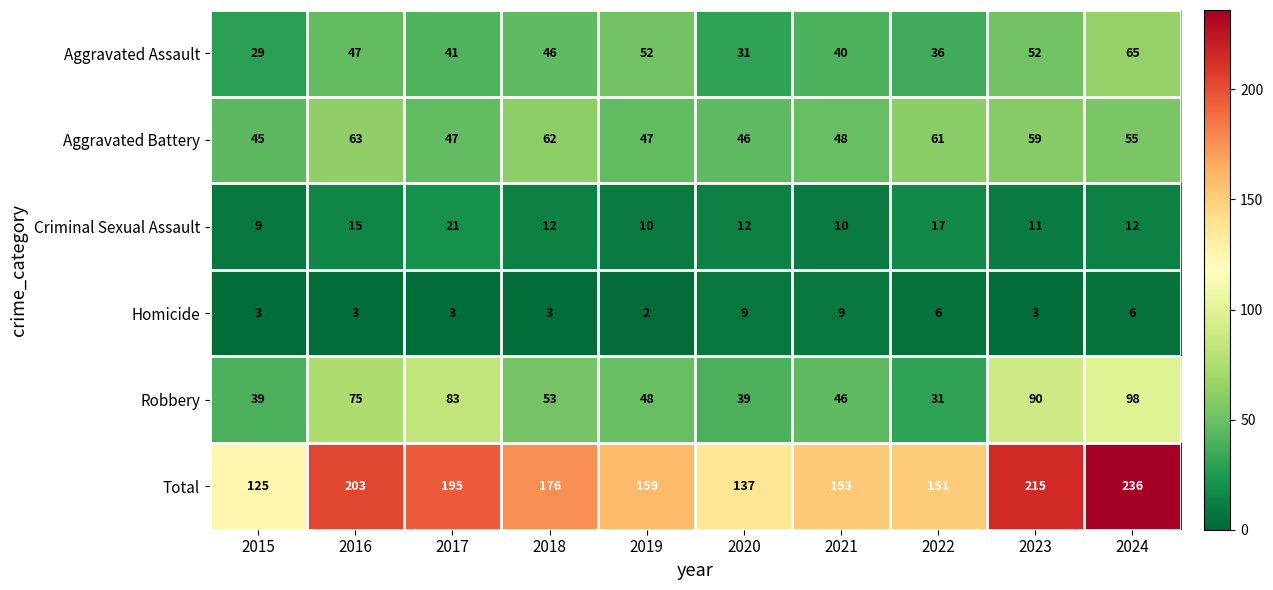

List the series in order of their peak value, highest first.

Total, Robbery, Aggravated Assault, Aggravated Battery, Criminal Sexual Assault, Homicide